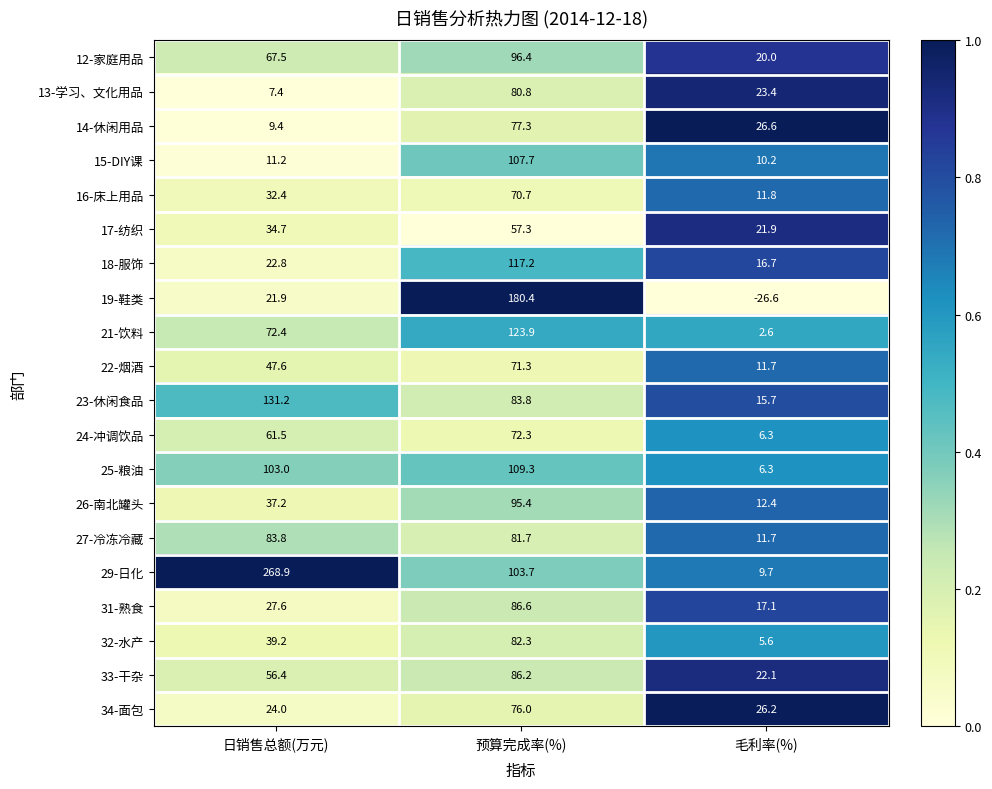

Which label corresponds to the largest value in the chart?

日销售总额(万元)